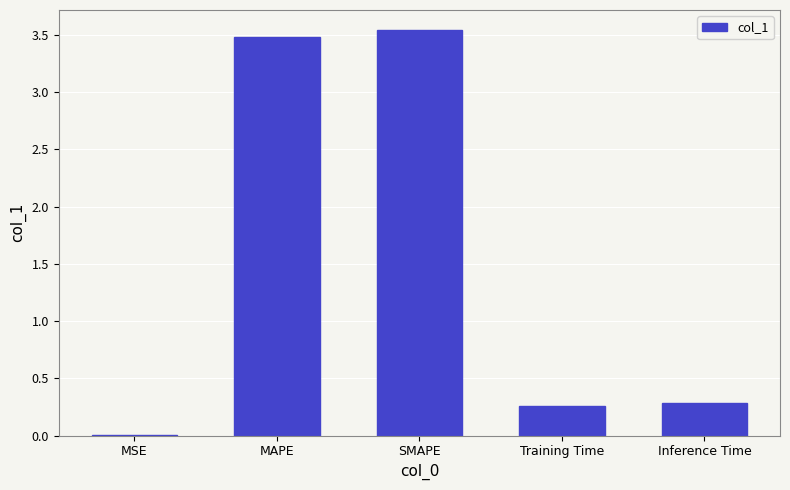

Which has a higher value, MAPE or SMAPE?

SMAPE